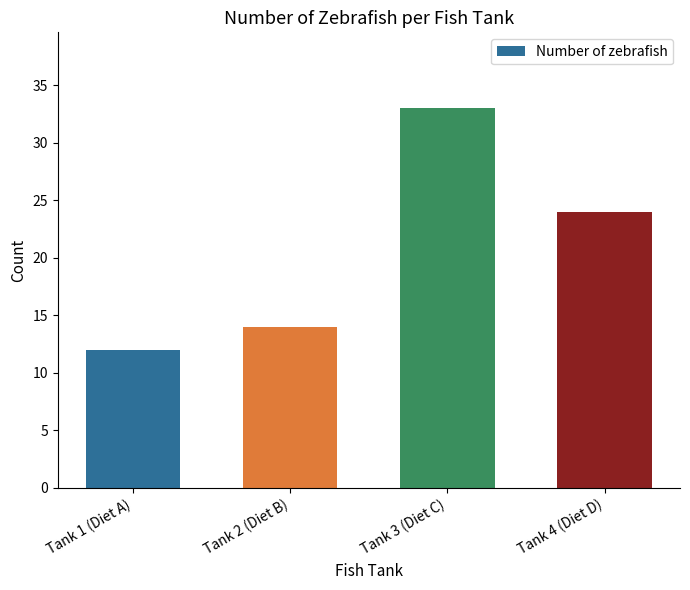

Reading left to right, extract all data points from this chart.

12	14	33	24